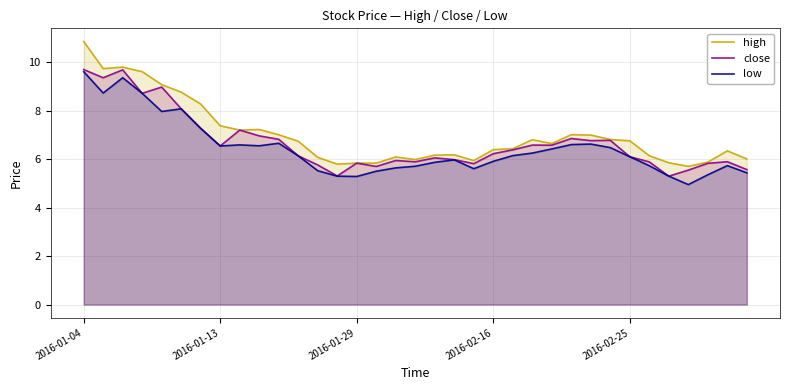

Where does the close series first go above 6?

2016-01-04